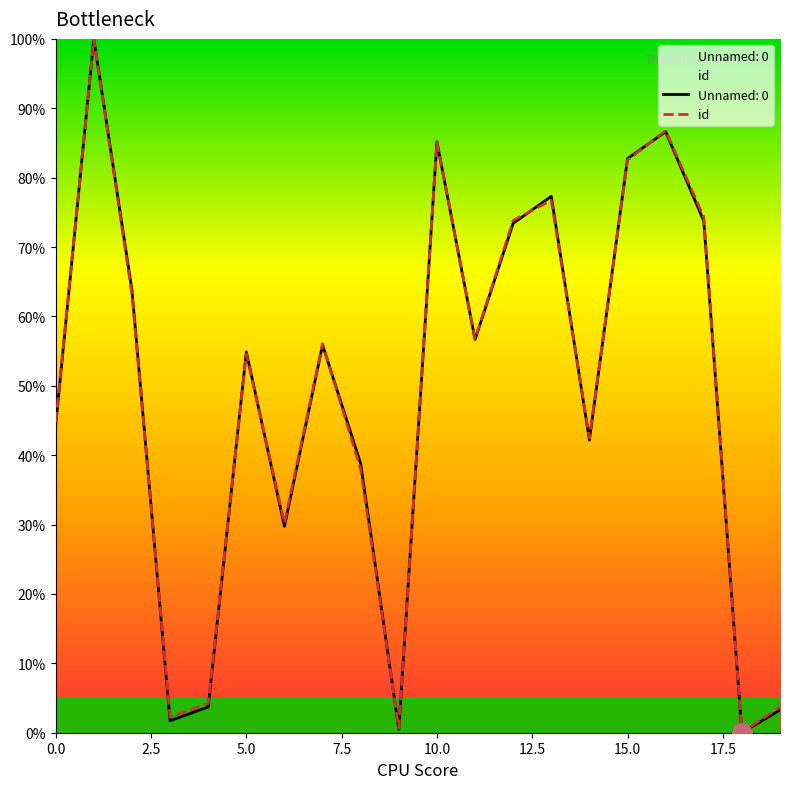

Is this an area chart (filled region under the line)?

No